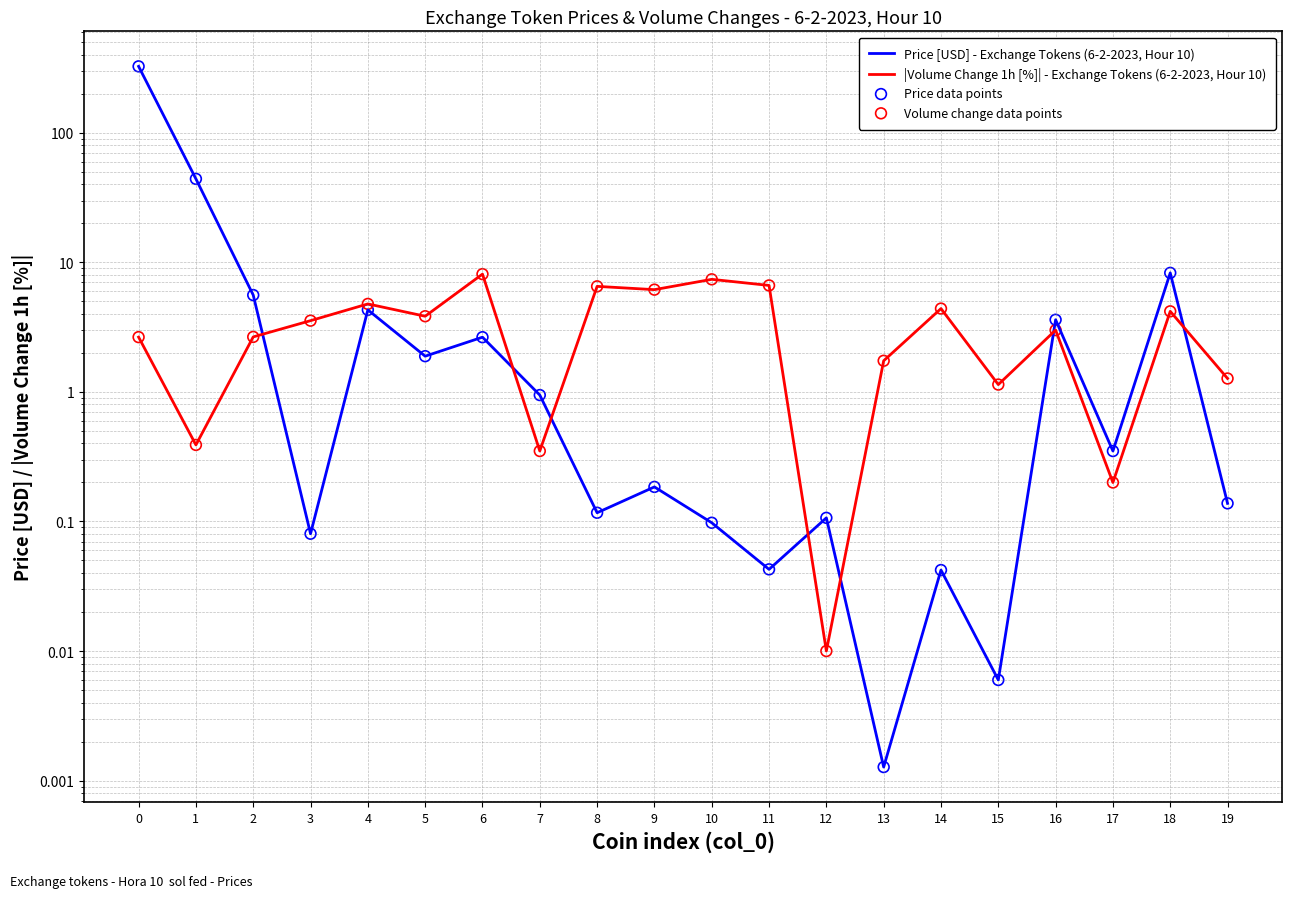

At how many categories does at least one series exceed 119?

1